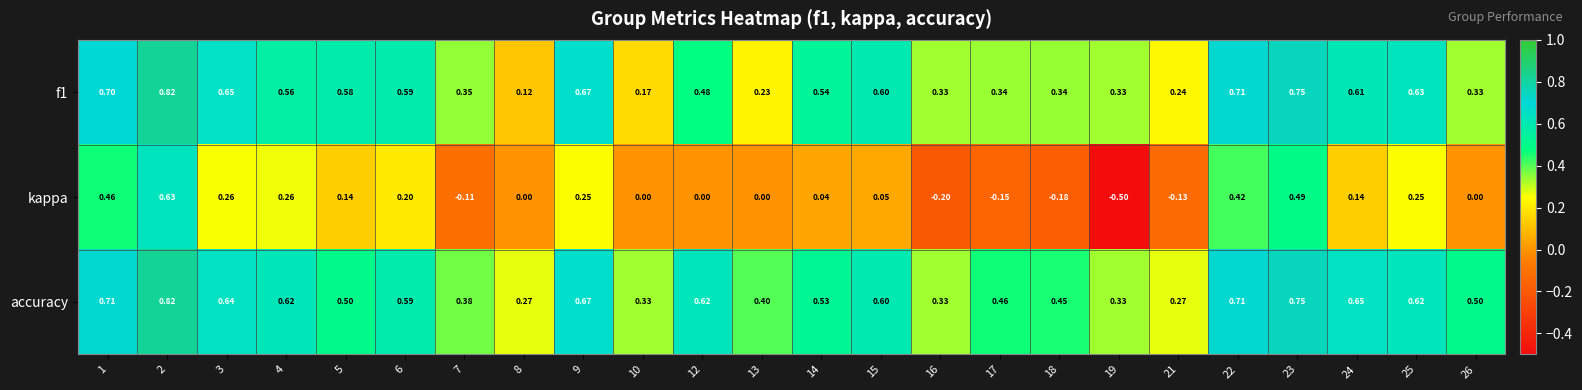

Which series has the largest total across all categories?

accuracy